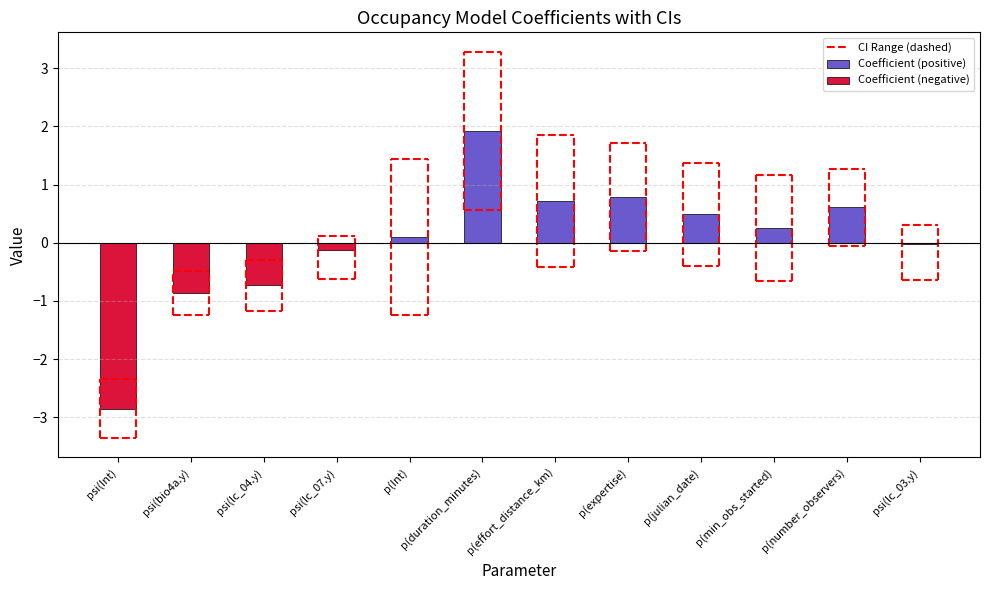

Which series has the largest range (max minus min)?

Coefficient (negative)